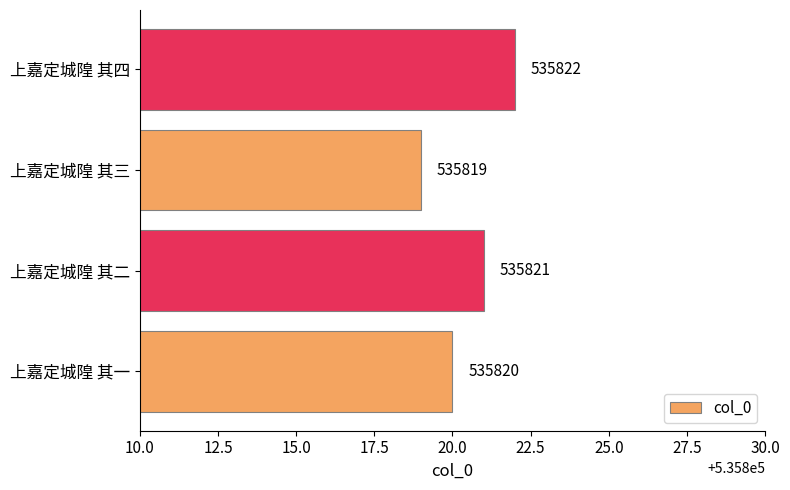

List the labels in order of value, smallest first.

上嘉定城隍 其三, 上嘉定城隍 其一, 上嘉定城隍 其二, 上嘉定城隍 其四